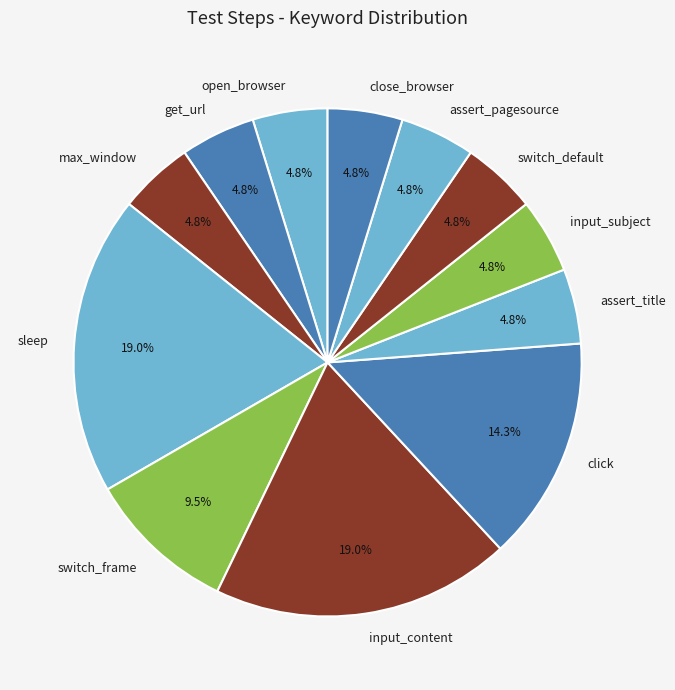

Count the number of slices in the pie.

12